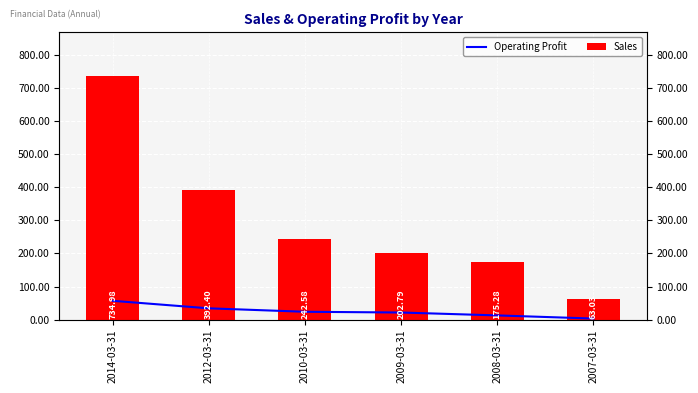

What is the sum of the Sales values at 2010-03-31 and 2008-03-31?

417.9